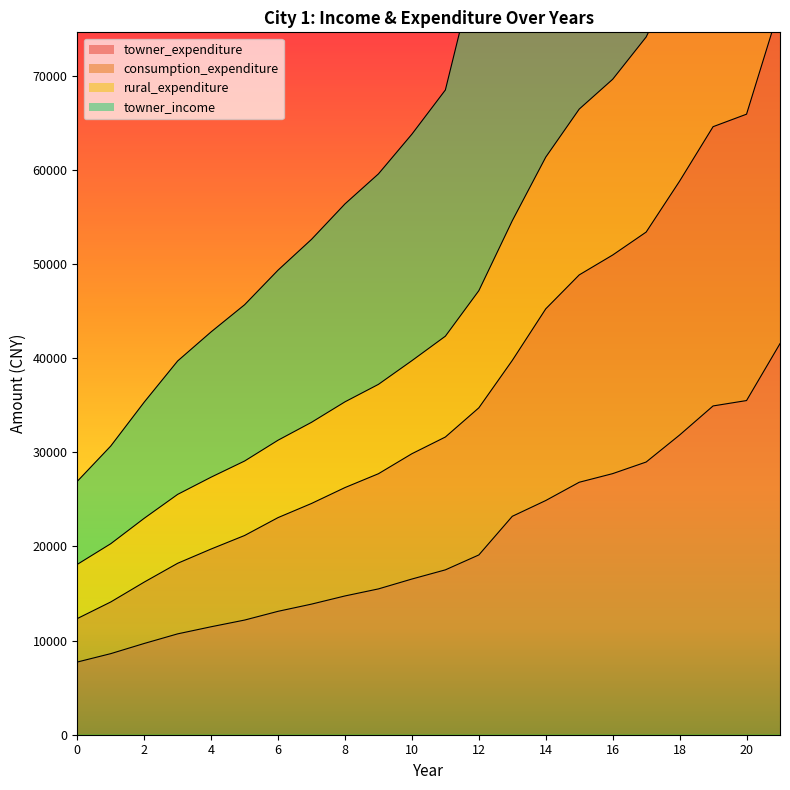

What is the difference between the maximum and second lowest values in the consumption_expenditure series?

63303.5